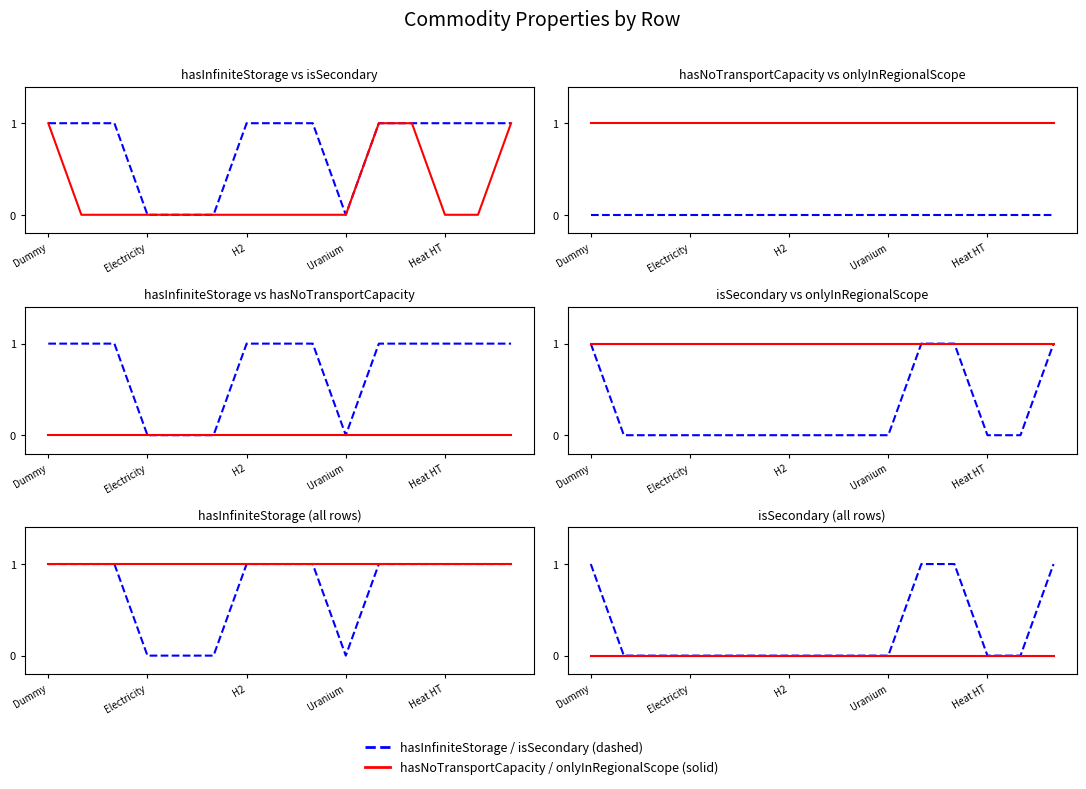

What is the total value across all series at 8?

2